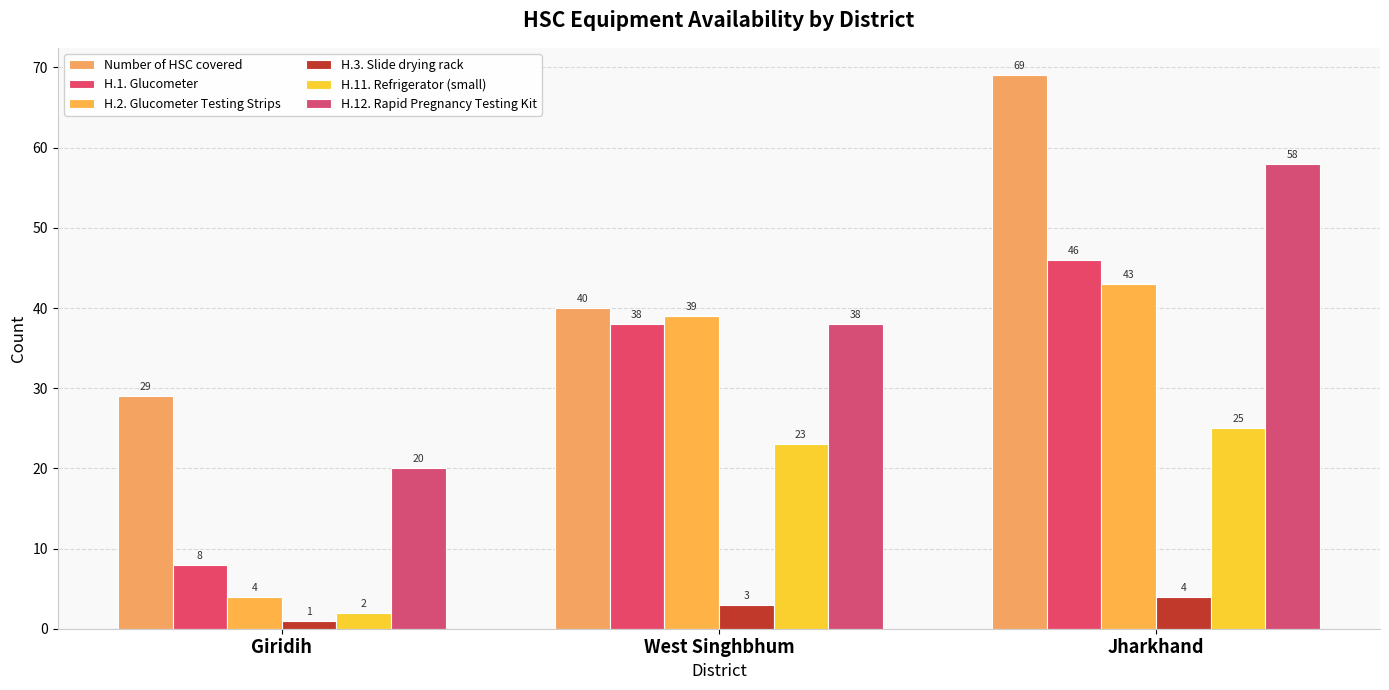

At Giridih, list the series in order from largest to smallest.

Number of HSC covered, H.12. Rapid Pregnancy Testing Kit, H.1. Glucometer, H.2. Glucometer Testing Strips, H.11. Refrigerator (small), H.3. Slide drying rack